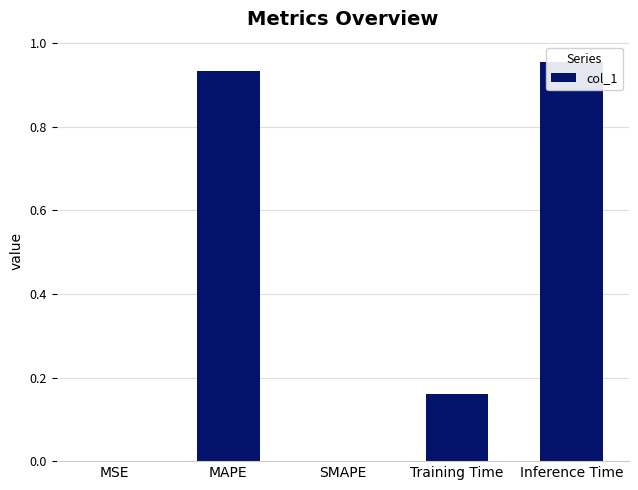

How many data points does each series have?

5